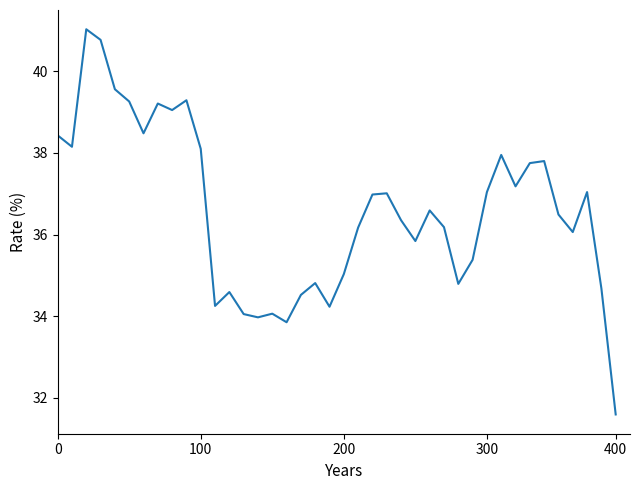

What is the difference between the maximum and minimum values?

9.4